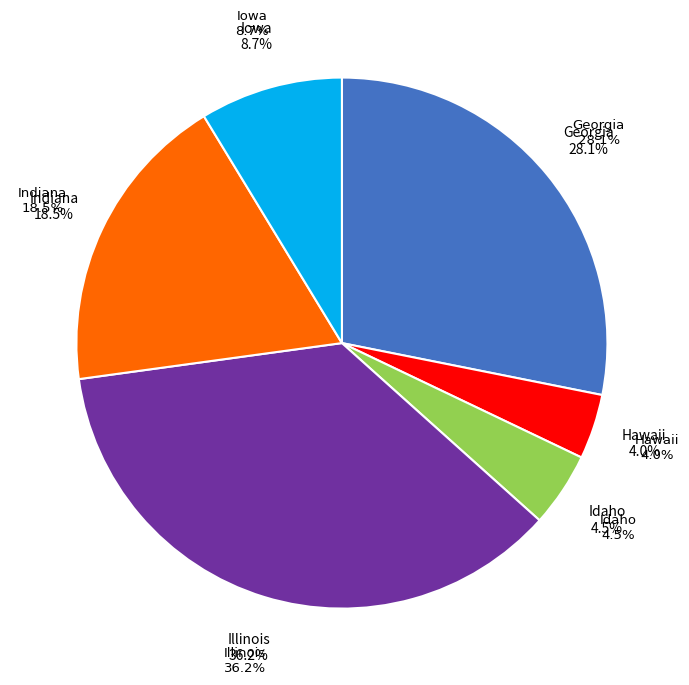

What is the largest slice in the pie chart?

Illinois